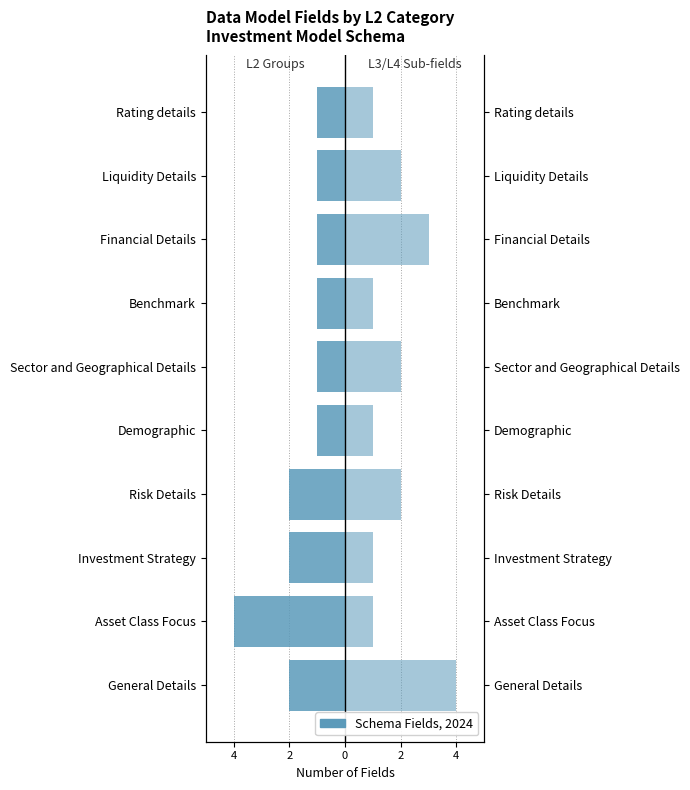

Between Liquidity Details and General Details, which is larger?

Liquidity Details